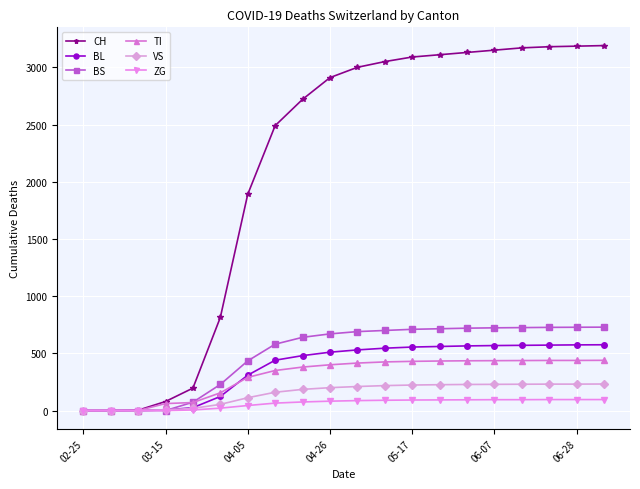

What is the highest value of the CH series?

3190